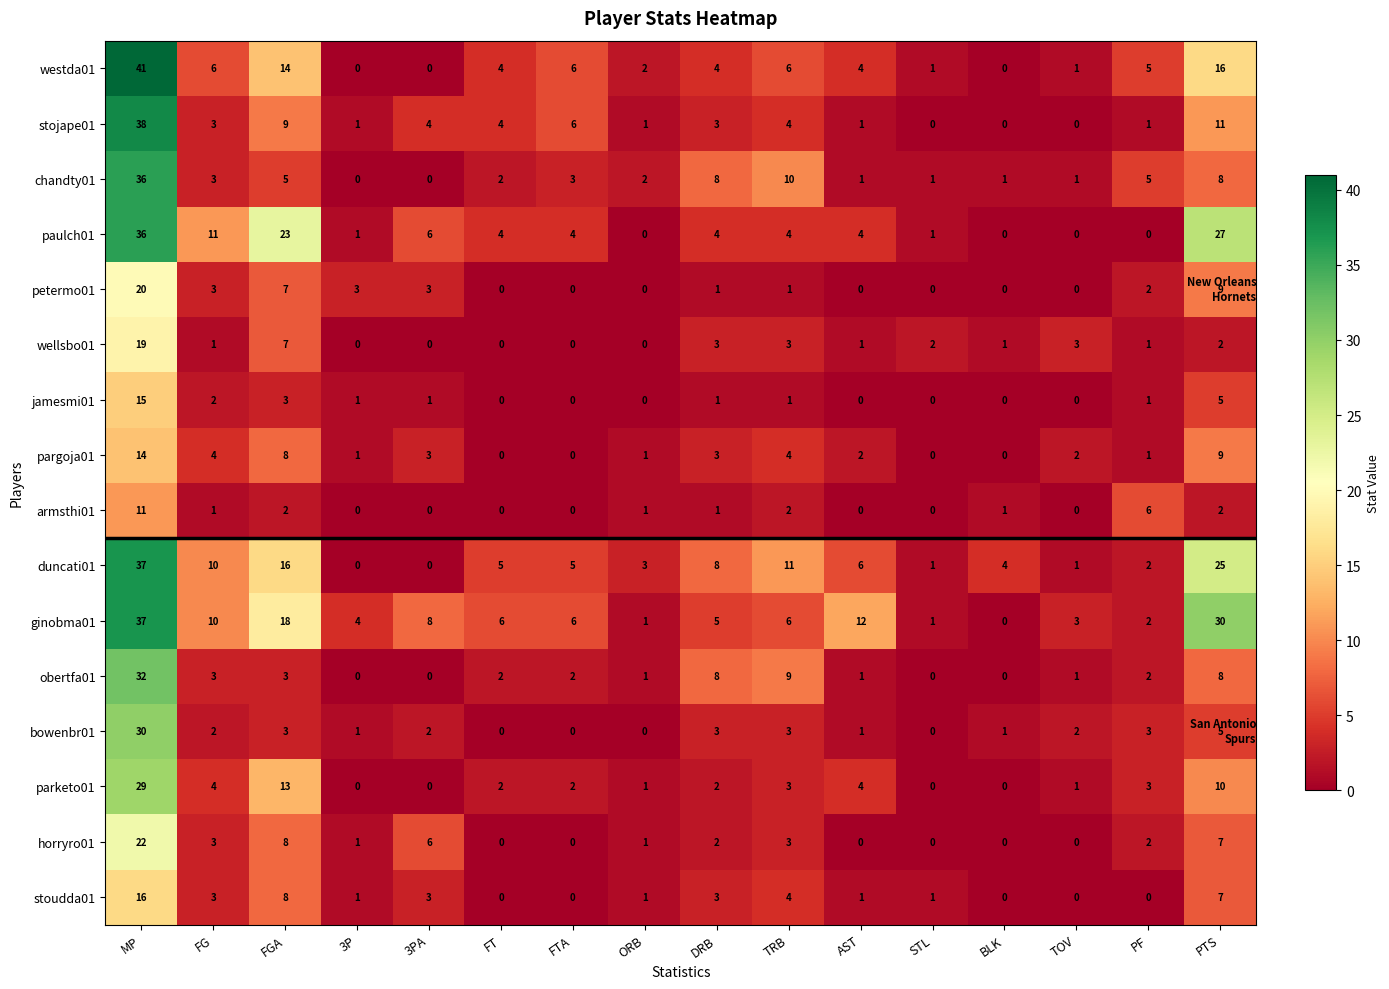

Is it true that bowenbr01 equals 2 at PTS?

False